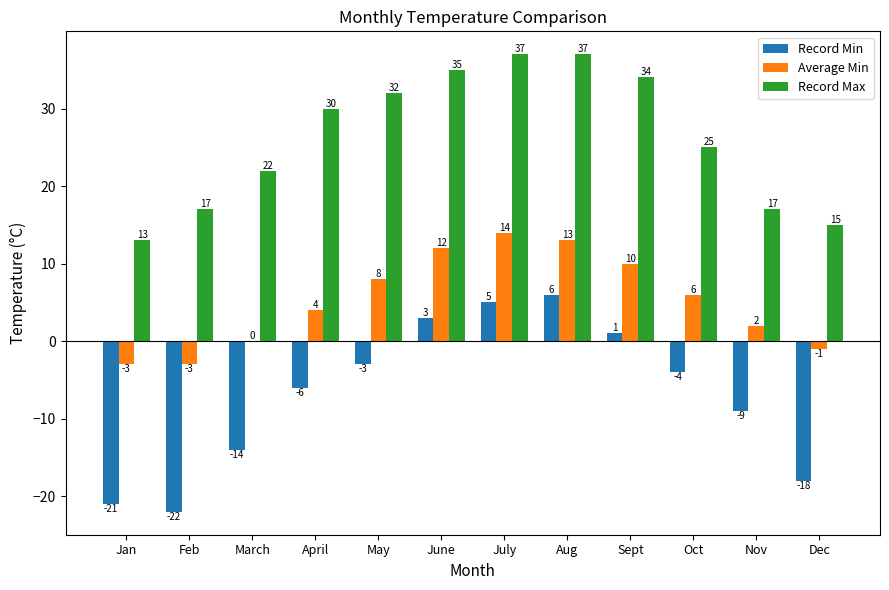

The Record Max series shows 3 at Dec. True or false?

False